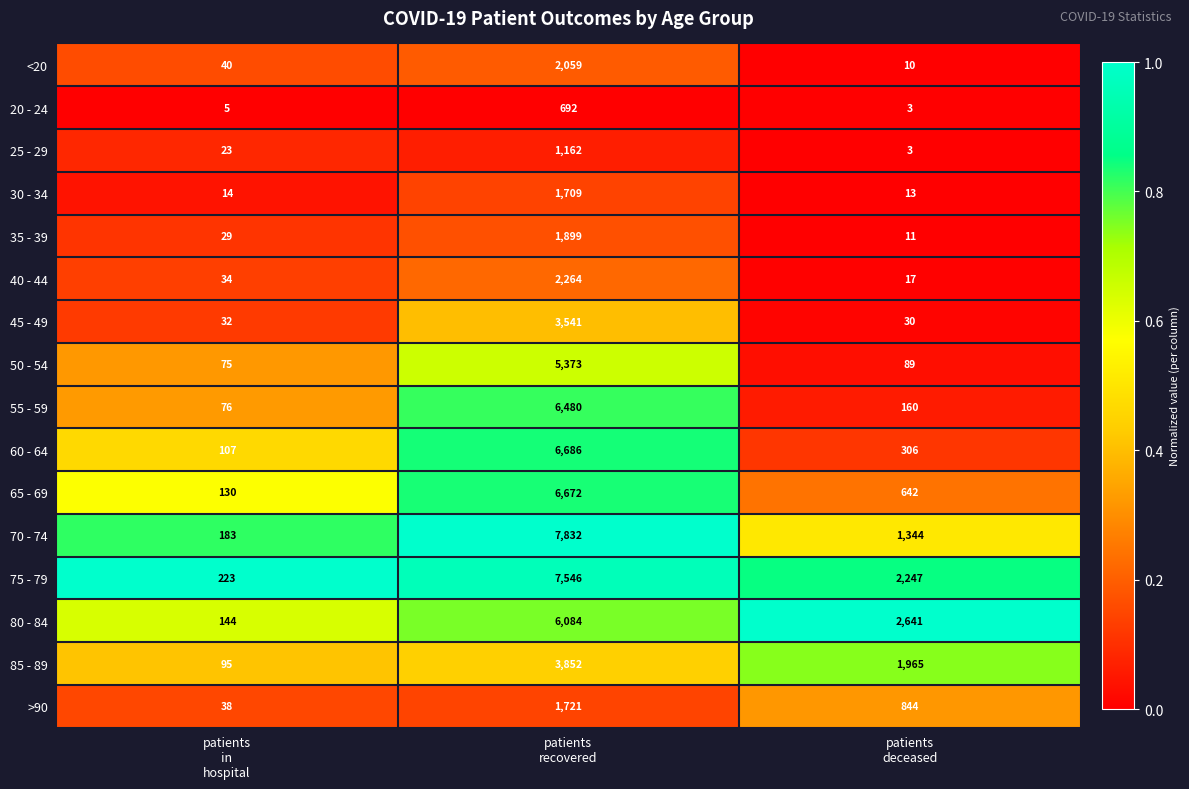

Which series has the largest range (max minus min)?

70 - 74